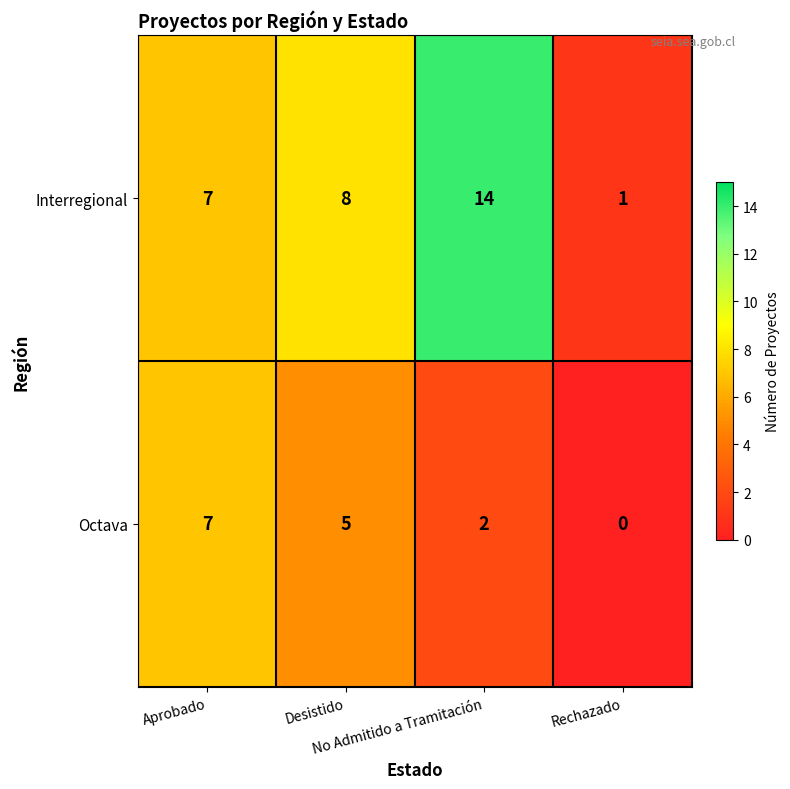

What is the spread (max minus min) of values at Desistido?

3